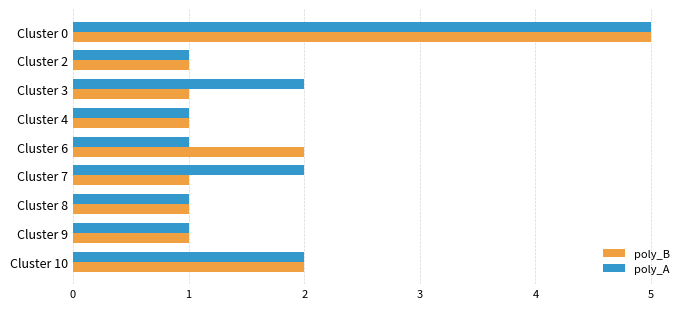

Is it true that poly_B equals 1 at Cluster 4?

True